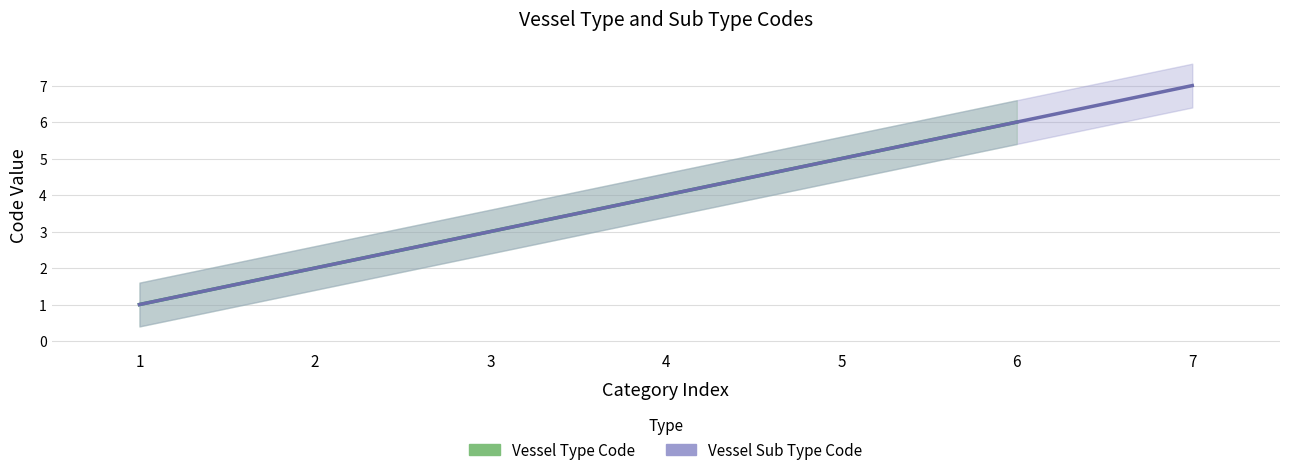

How many distinct data groups are displayed?

2